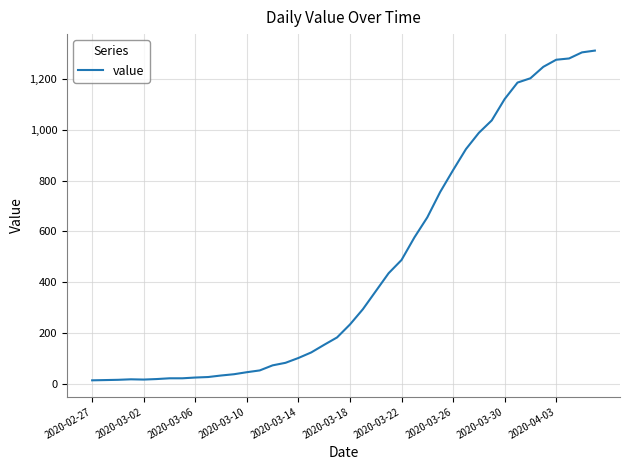

What is the difference between the maximum and minimum values?

1299